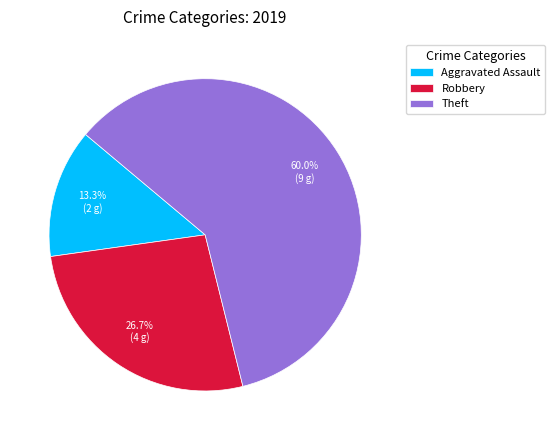

The Robbery slice represents 18% of the pie. True or false?

False